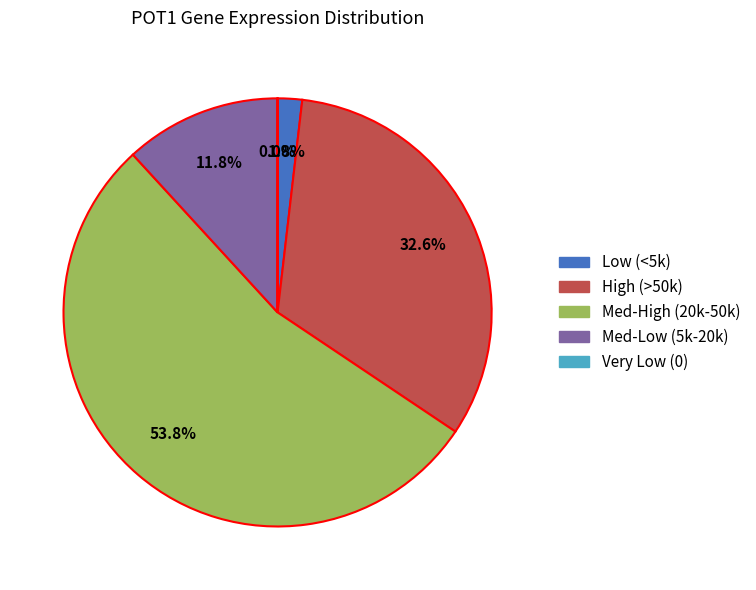

Which category has the biggest portion of the pie?

Med-High (20k-50k)